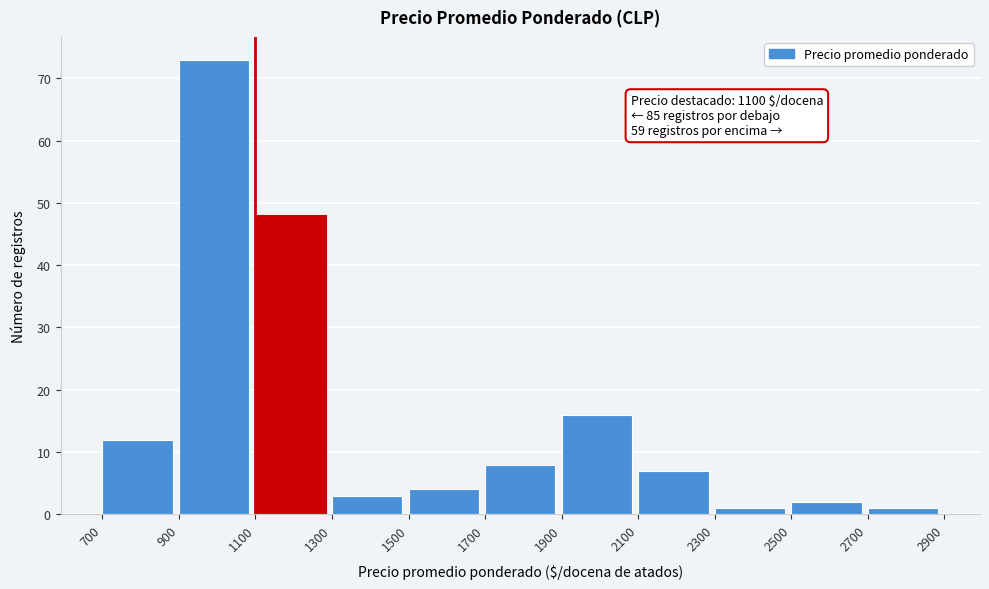

Over which range of the x-axis is the bar tallest?

900 to 1100